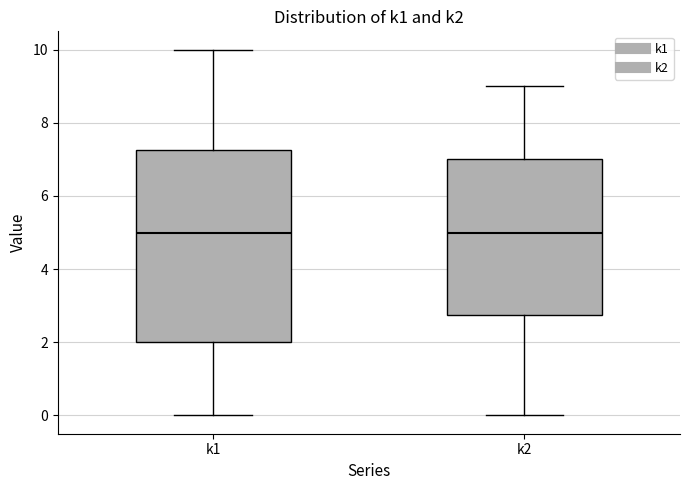

Reading left to right, transcribe this box plot: for each box, give where its median line is, the range the box spans, and where its two whiskers end, as read against the y-axis. The values are not printed on the chart, so give them approximately, as read against the axis.

k1: median 5.0, box 2.0 to 7.2, whiskers 0.0 to 10.0
k2: median 5.0, box 2.8 to 7.0, whiskers 0.0 to 9.0